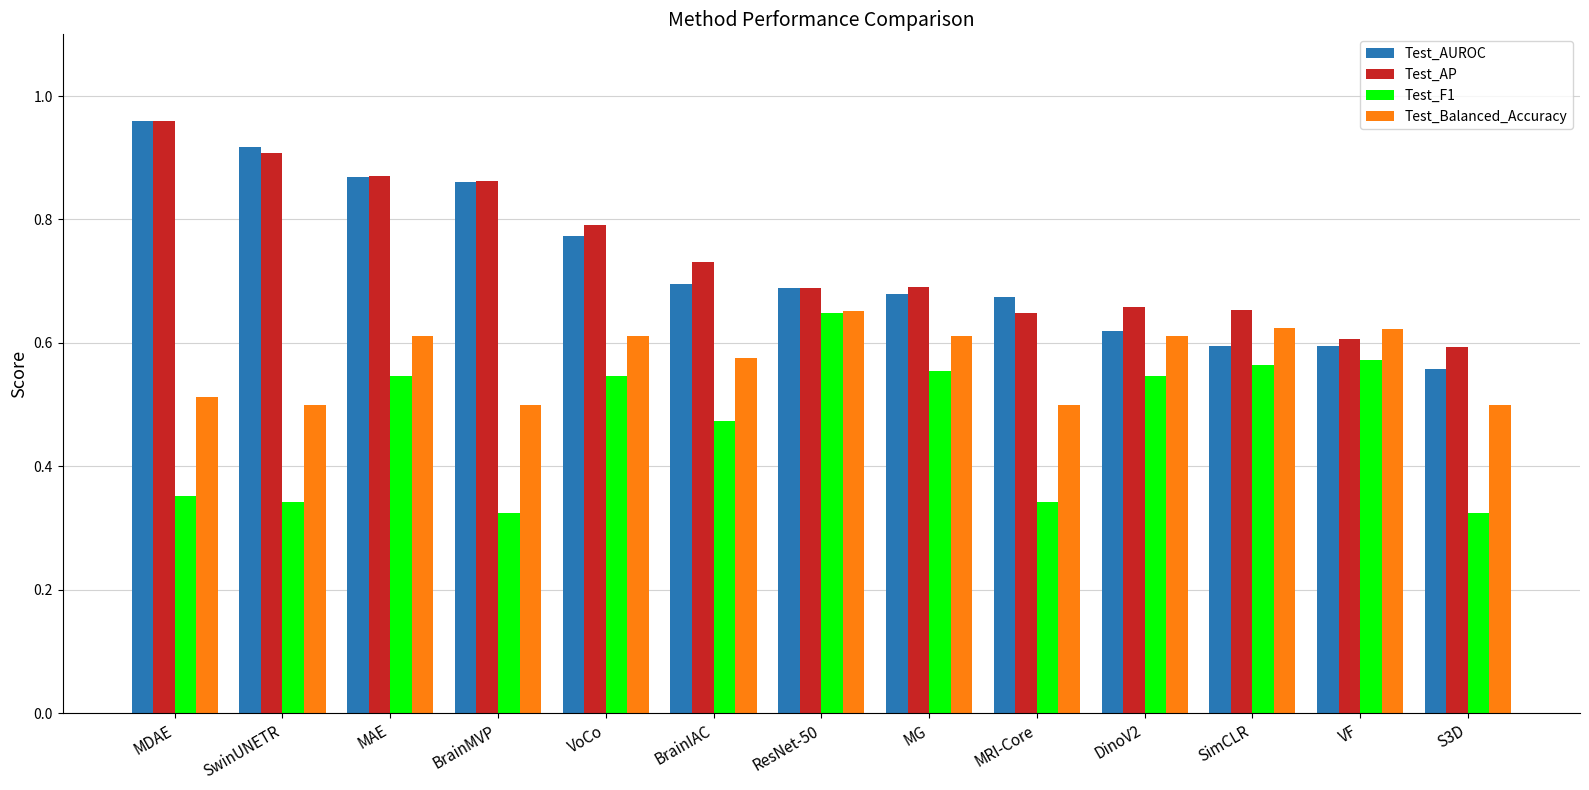

Which series has the widest spread of values?

Test_AUROC